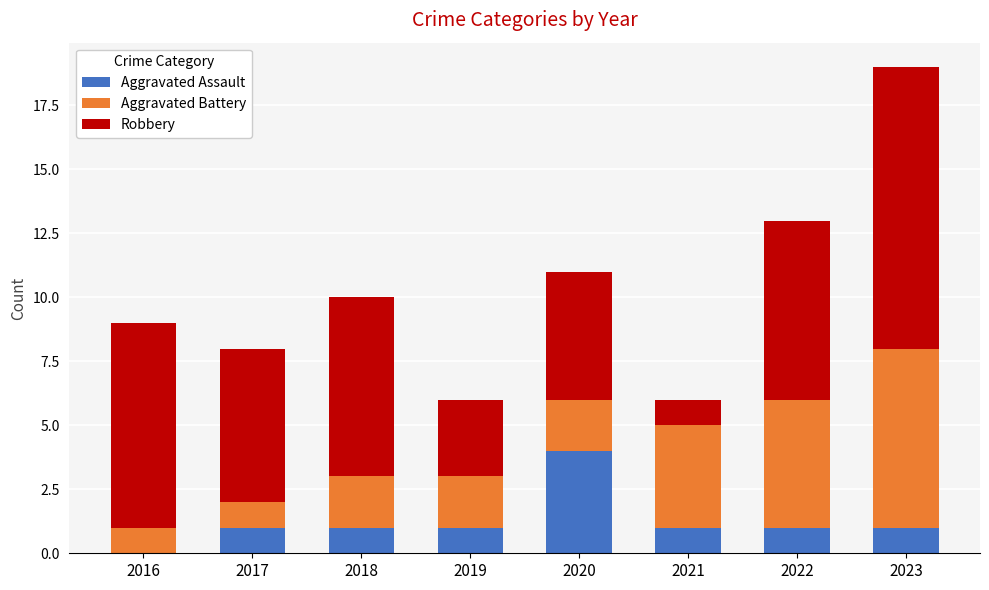

At which category is the sum across all series the highest?

2023